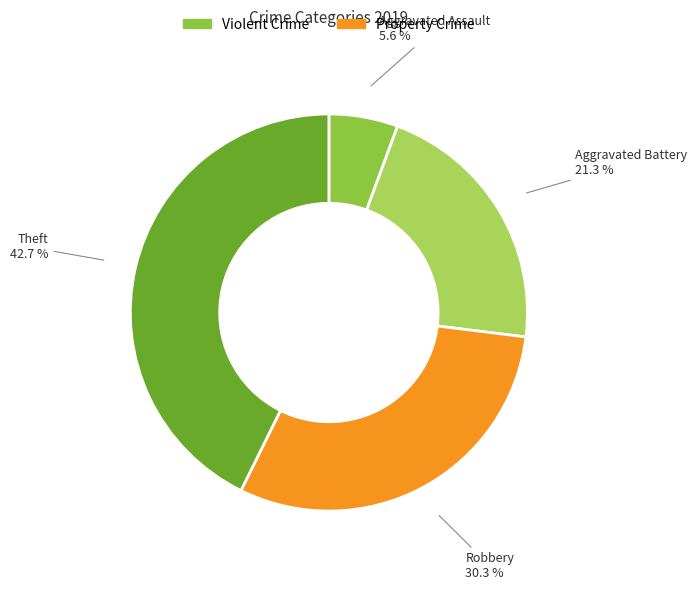

Combined, do Aggravated Assault and Aggravated Battery account for over 50%?

No